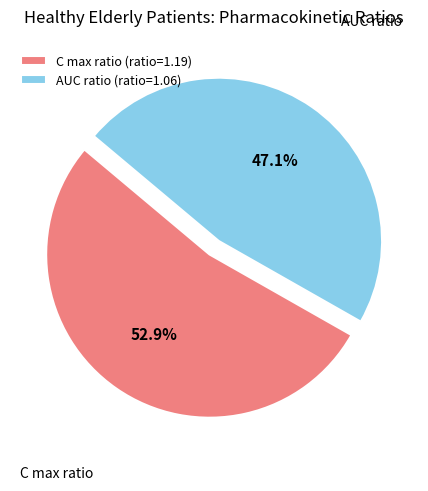

What is the ratio of the value at C max ratio to the value at AUC ratio?

1.1